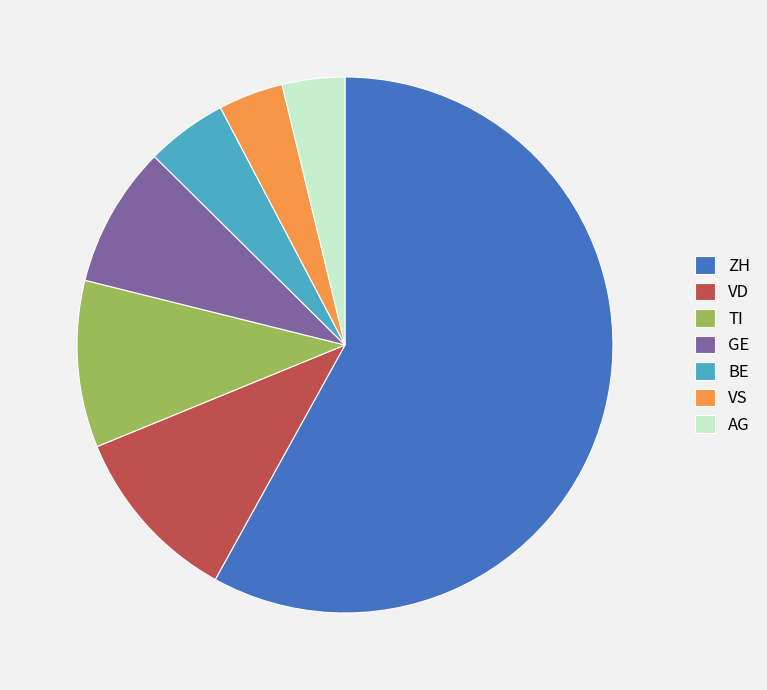

What is the largest slice in the pie chart?

ZH